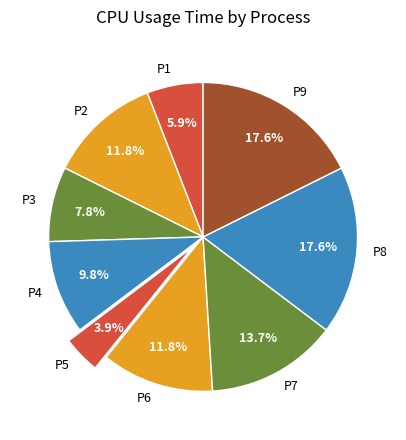

Which category has the smallest portion of the pie?

P5